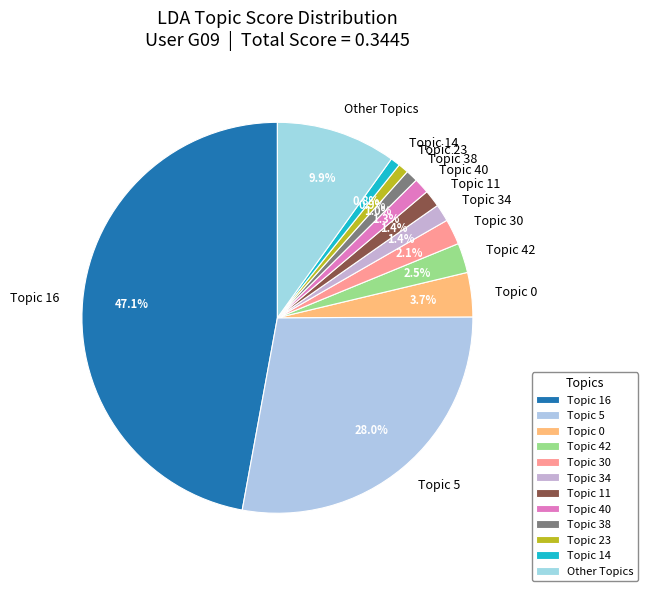

Which category has the biggest portion of the pie?

Topic 16